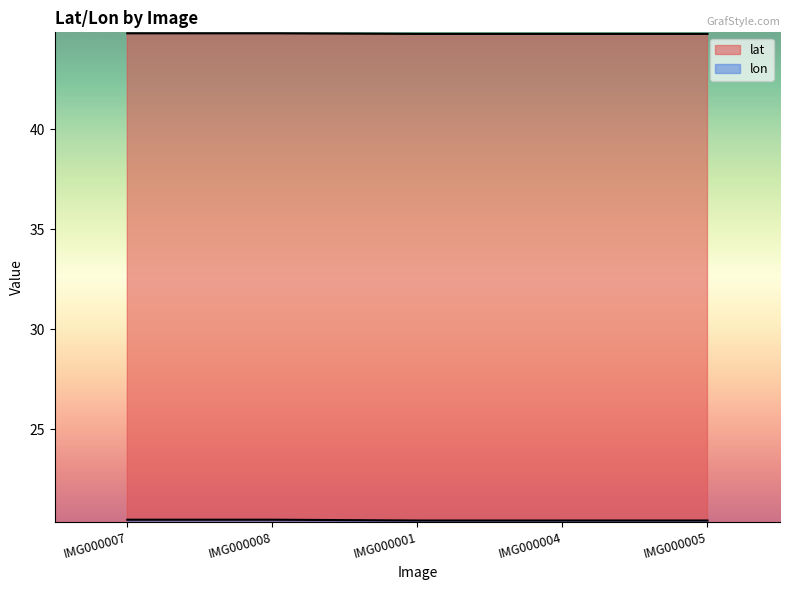

Count the number of categories in the chart.

5